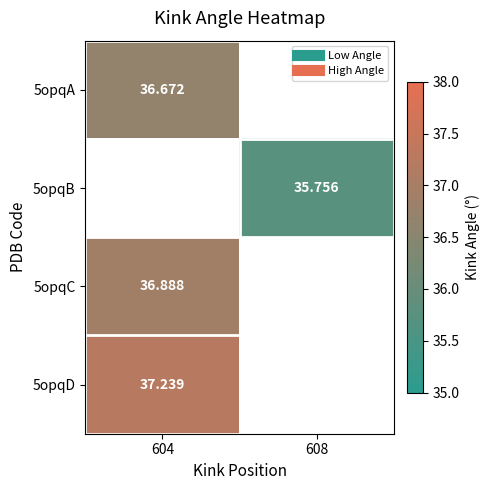

At which label does 5opqA reach its peak?

604